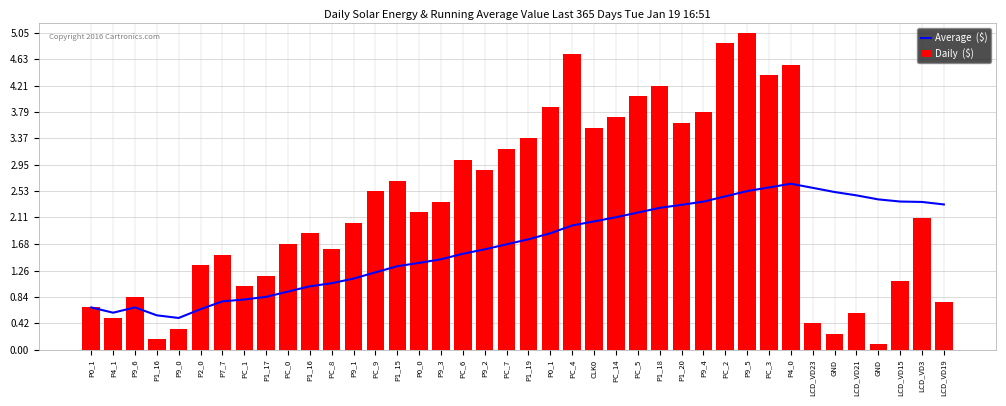

What is the maximum value for Daily  ($)?

5.0